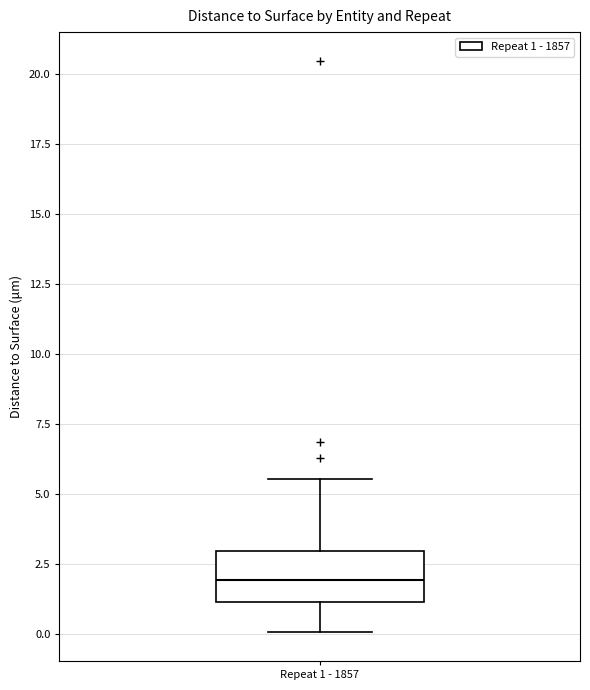

Where does the lower whisker of the box for Repeat 1 - 1857 end on the y-axis? The values are not printed on the chart, so give them approximately, as read against the axis.

0.0